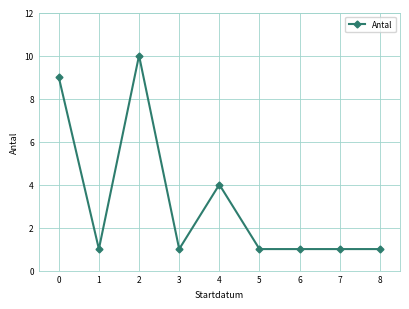

Reading left to right, what are all the values shown in this chart?

0=9	1=1	2=10	3=1	4=4	5=1	6=1	7=1	8=1